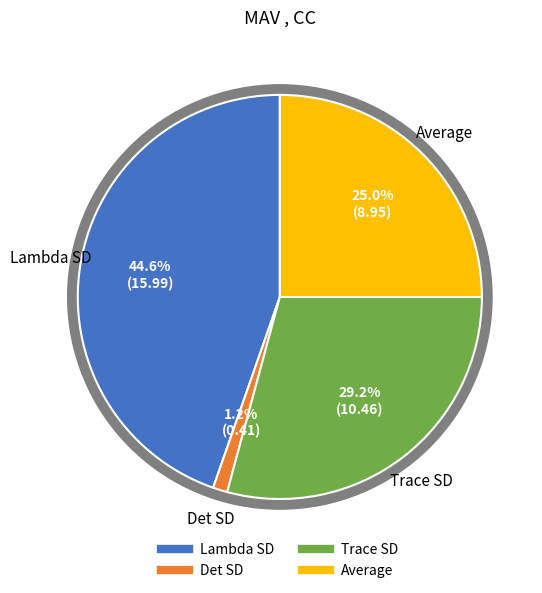

Which has a higher value, Average or Trace SD?

Trace SD